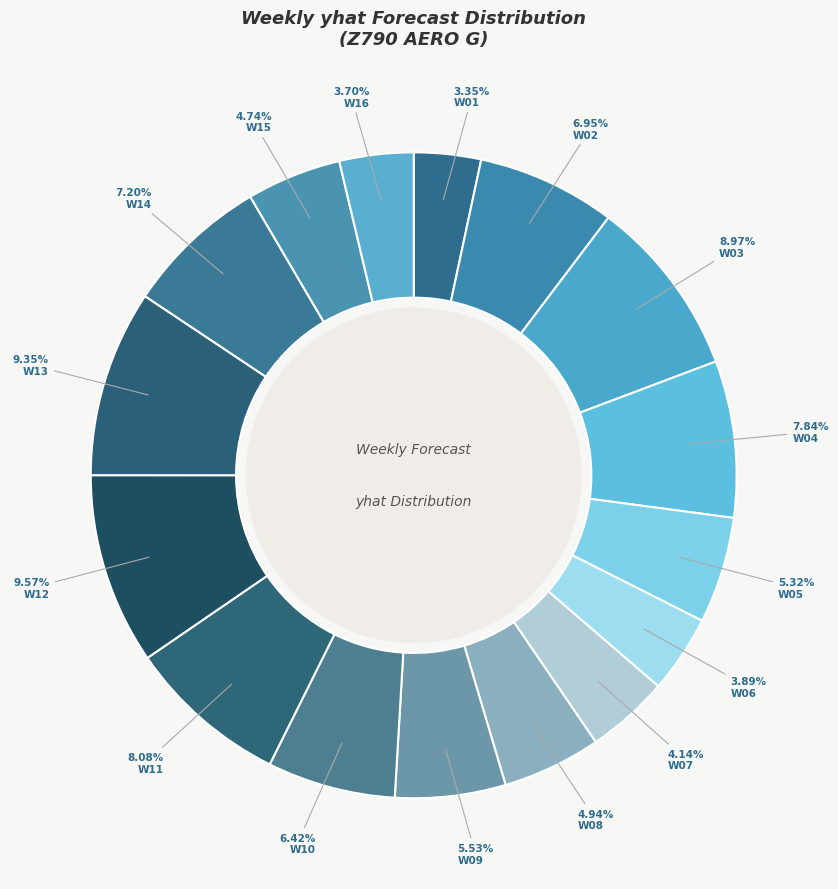

How many segments does this pie chart have?

16